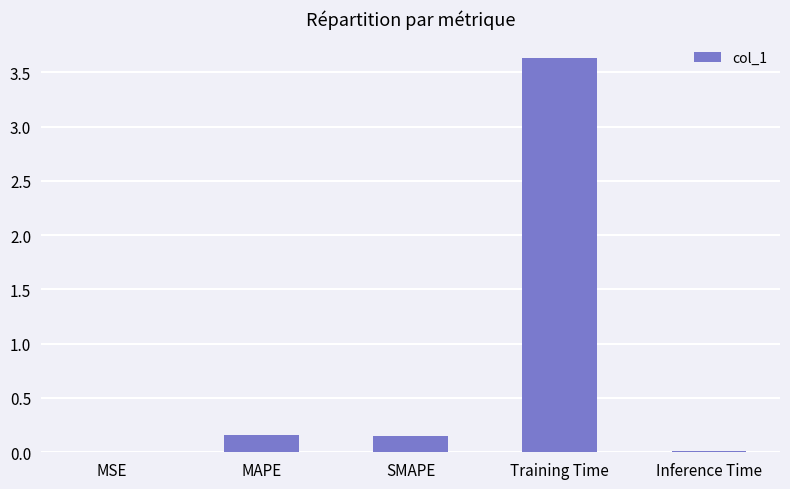

The chart shows a value of 0.0 at Inference Time. True or false?

True